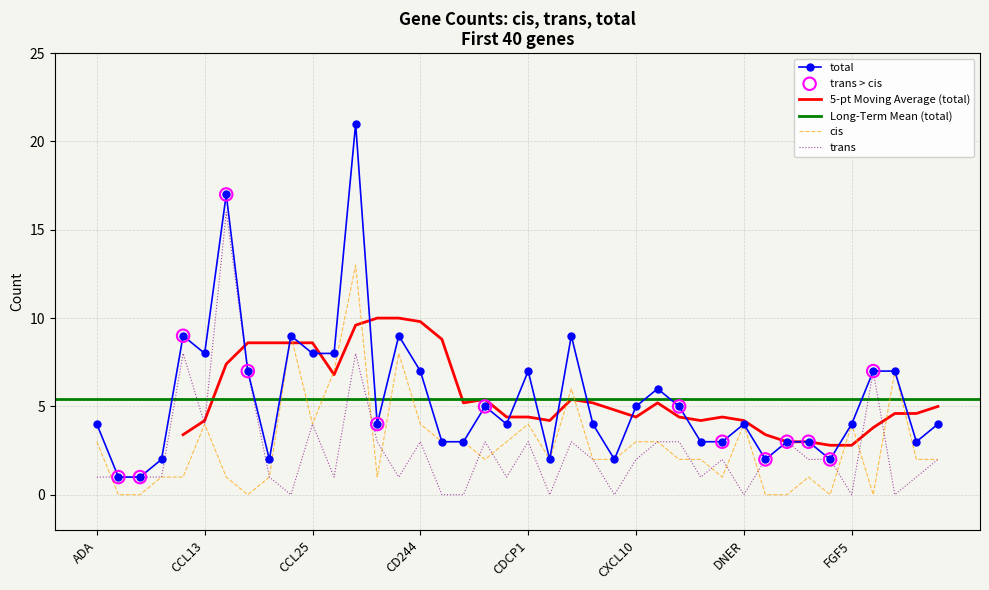

Which series has the widest spread of Y values?

total